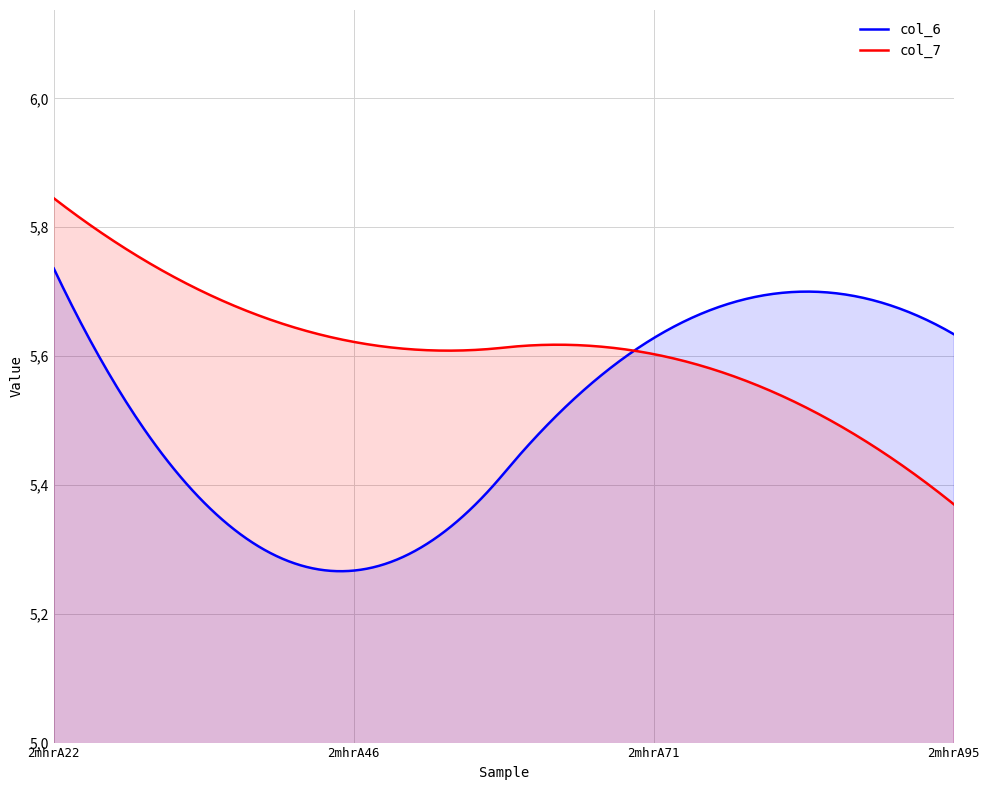

List the series in order of their peak value, highest first.

col_7, col_6